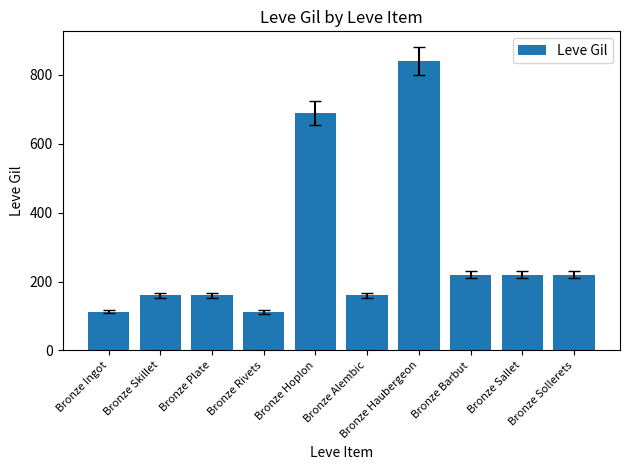

Read the value at Bronze Haubergeon, to the nearest 100.

800